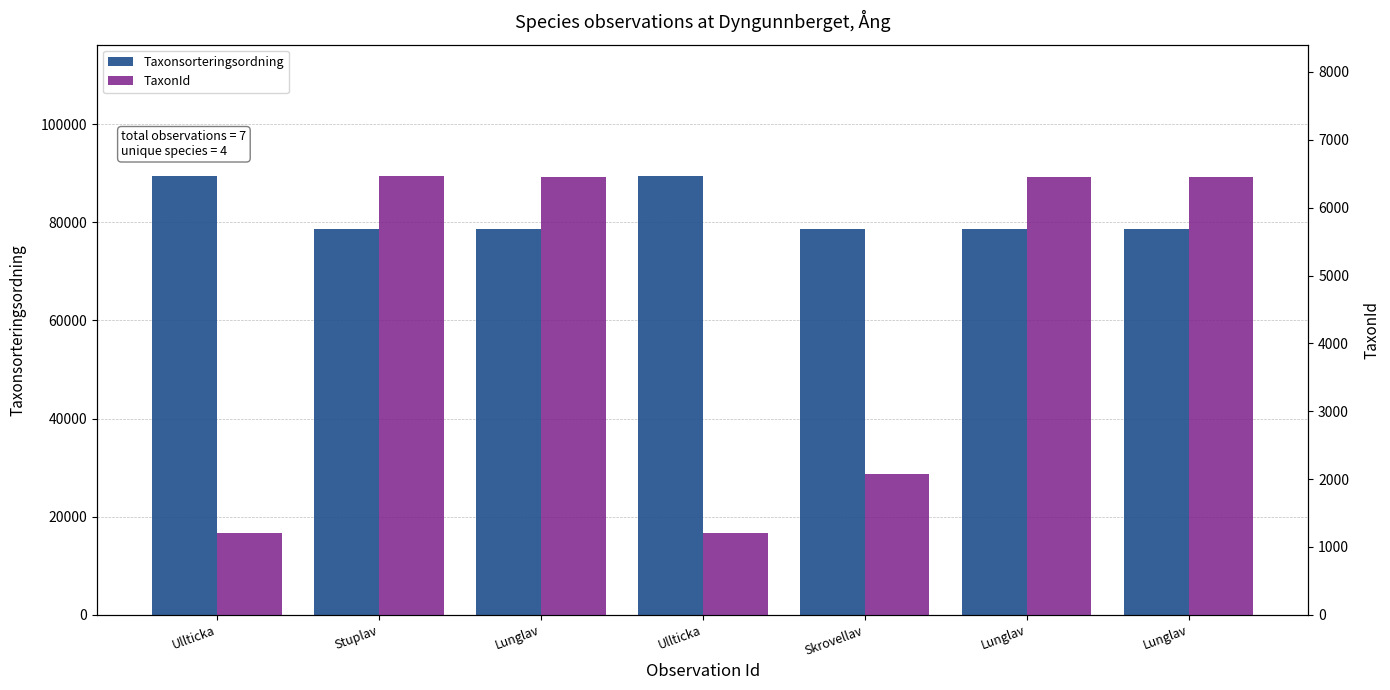

What is the spread (max minus min) of values at Lunglav?

72111